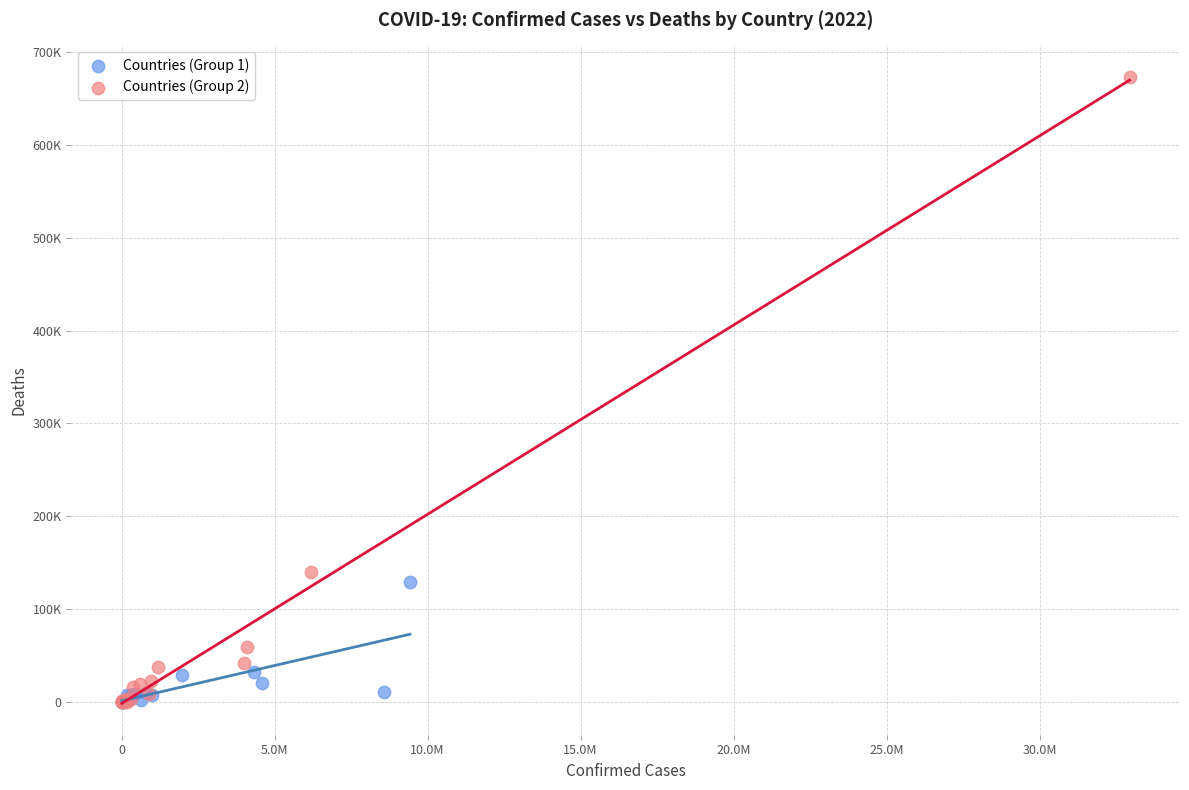

What are all the series names shown in the legend?

Countries (Group 1), Countries (Group 2)